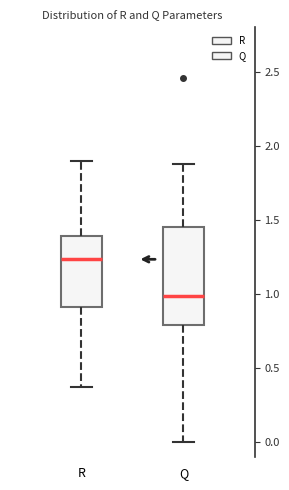

Where is the upper edge of the box for Q on the y-axis? The values are not printed on the chart, so give them approximately, as read against the axis.

1.45